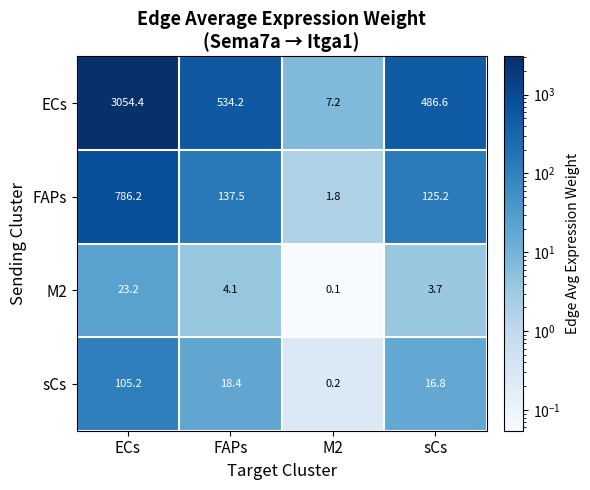

Reading left to right, what are all the values shown in this chart?

ECs: ECs=3054.4	FAPs=534.2	M2=7.2	sCs=486.6
FAPs: ECs=786.2	FAPs=137.5	M2=1.8	sCs=125.2
M2: ECs=23.2	FAPs=4.1	M2=0.1	sCs=3.7
sCs: ECs=105.2	FAPs=18.4	M2=0.2	sCs=16.8